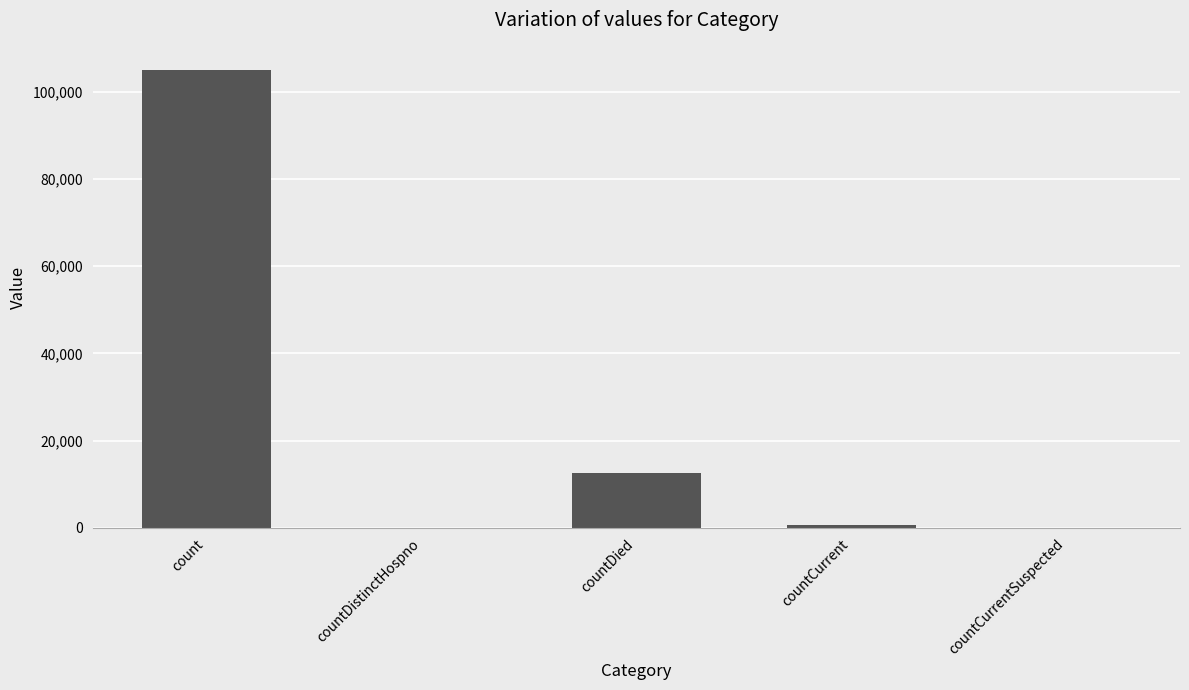

What is the greatest value displayed?

105032